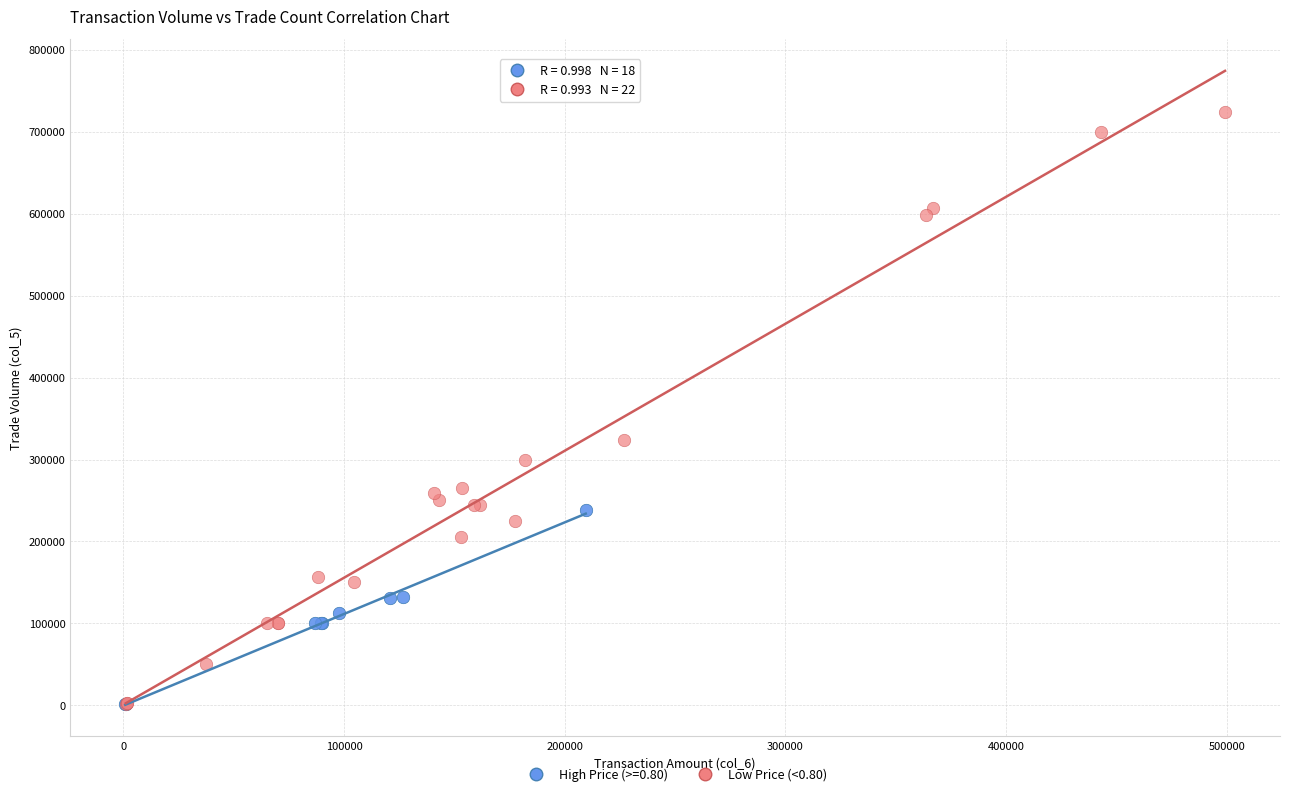

Which series has the widest spread of Y values?

Low Price (<0.80)